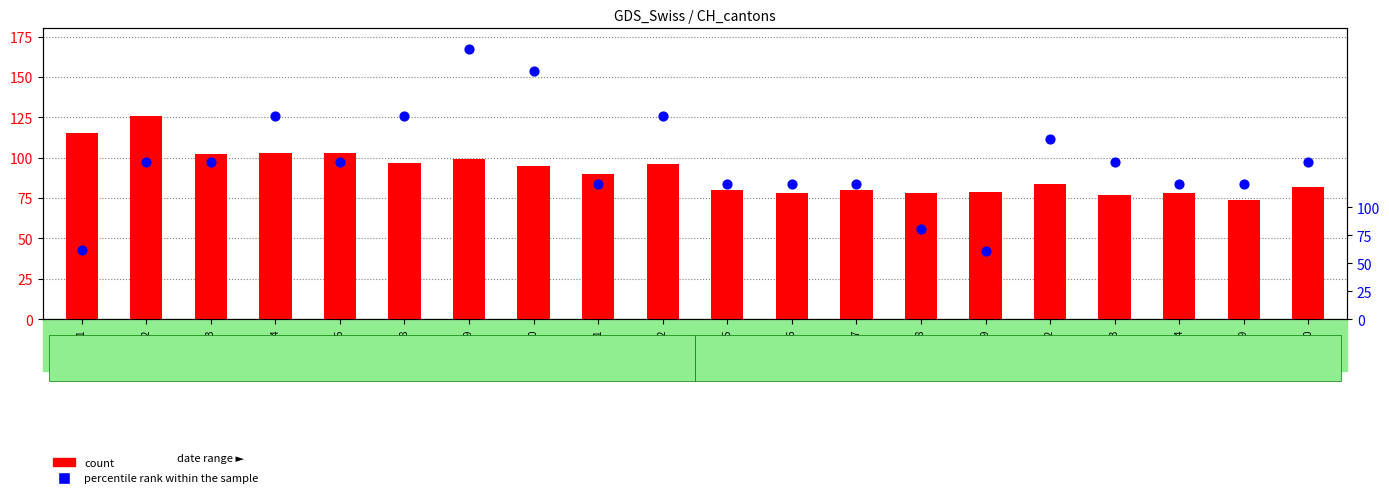

At how many categories does at least one series exceed 70?

20